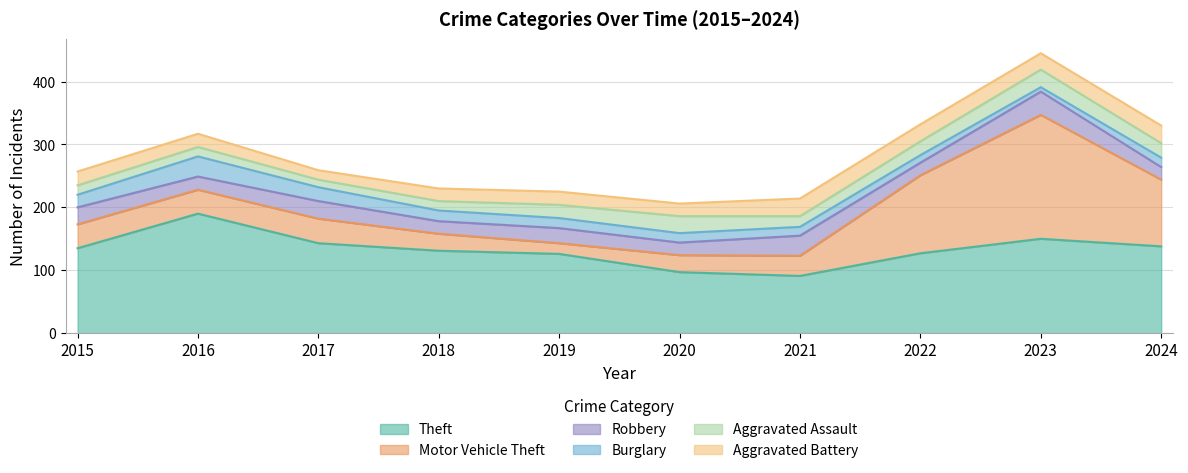

At which category does Aggravated Assault reach its first local valley?

2017